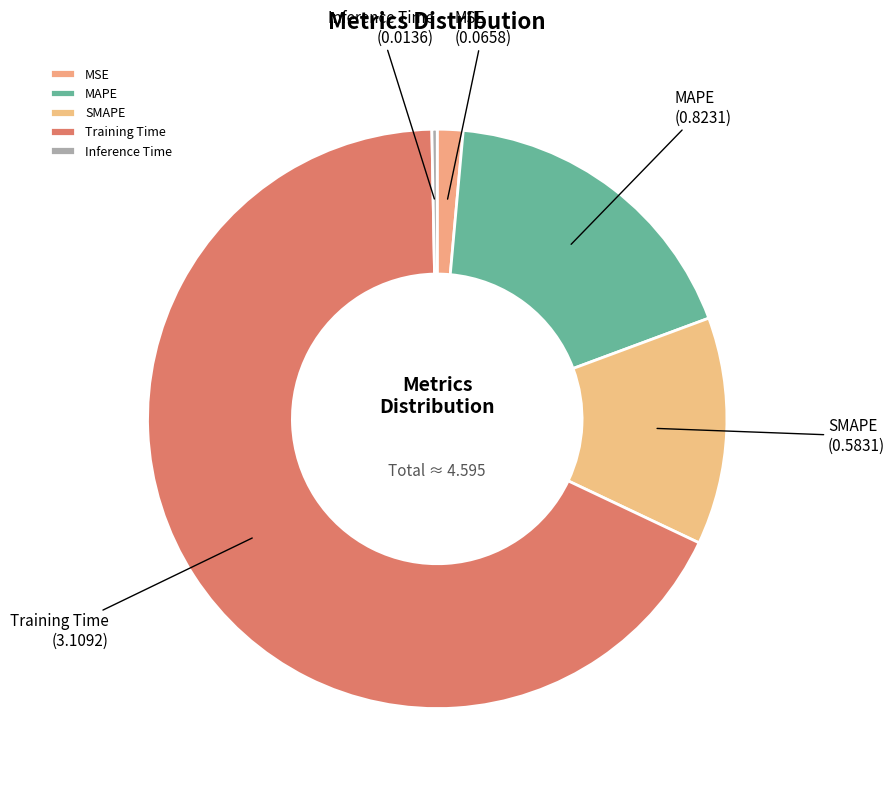

Which slice represents more than half of the pie?

Training Time